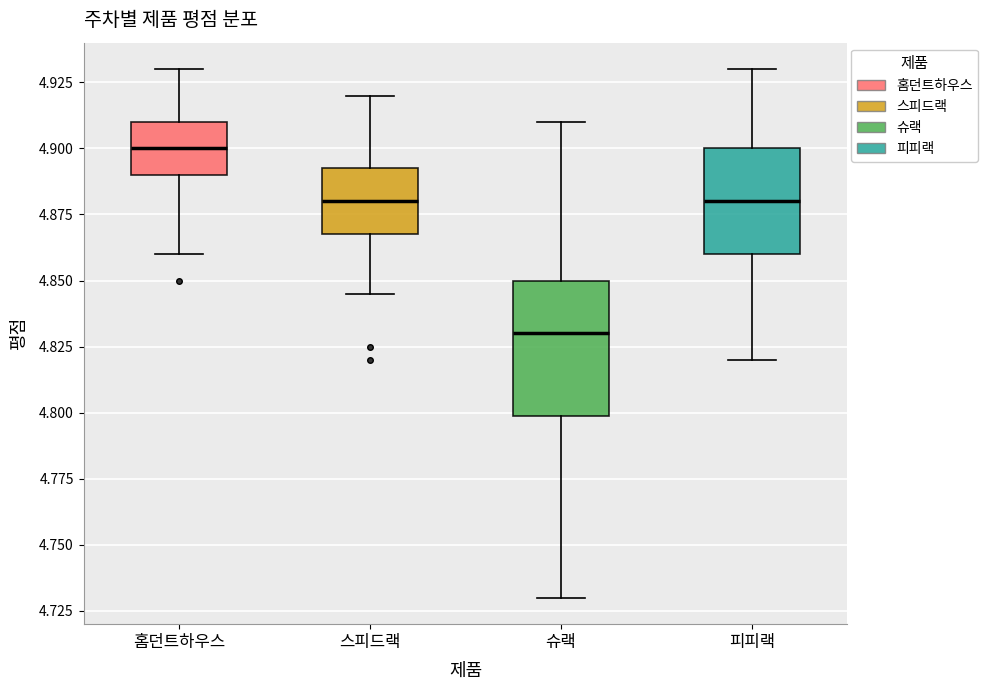

Which box has the lowest median line?

슈랙